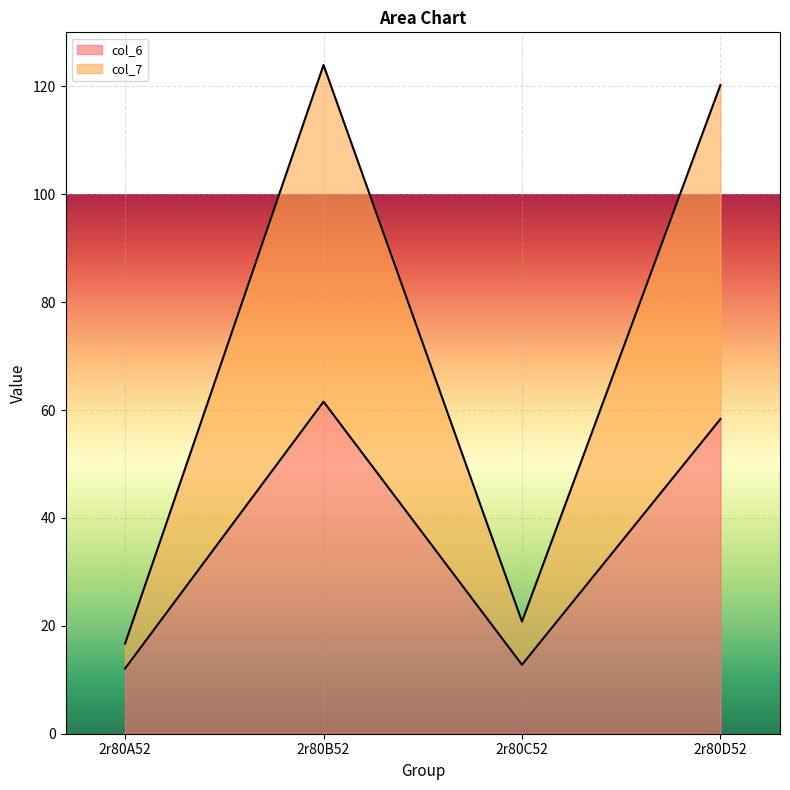

Count the number of data series in this chart.

2